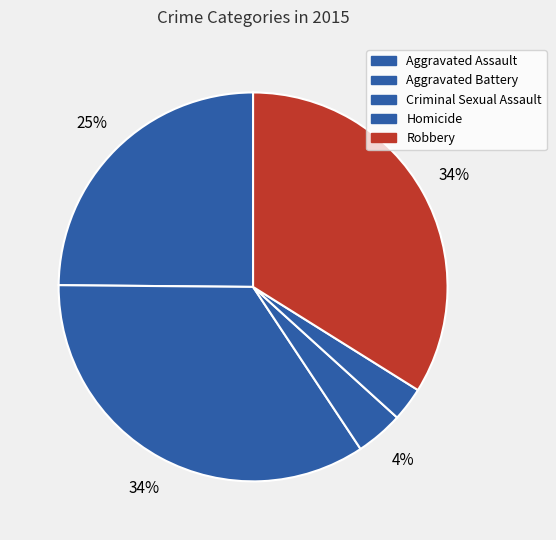

To the nearest percent, what is the difference between the Aggravated Assault and Robbery slice percentages?

9%